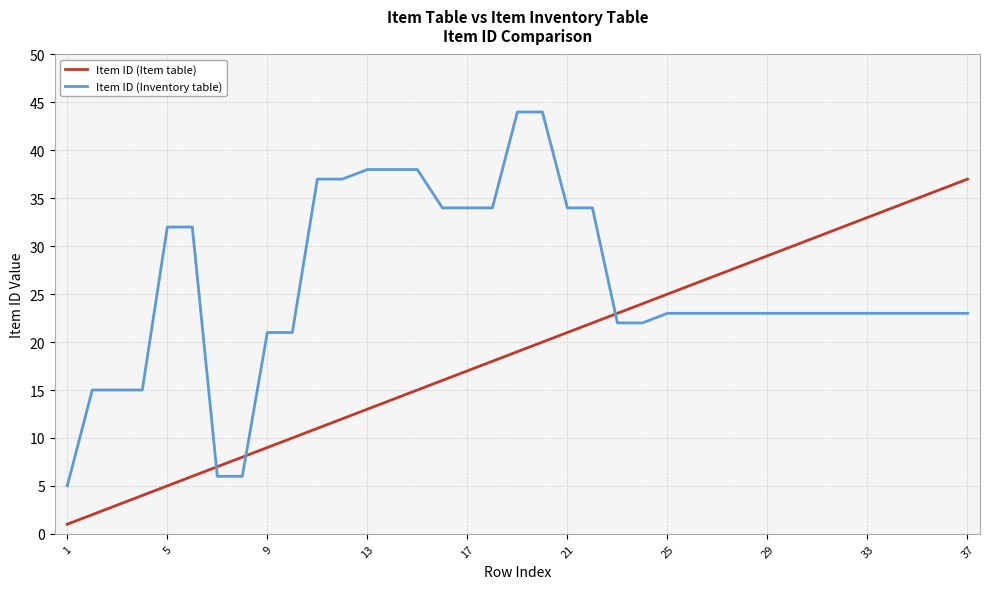

Which series has the largest total across all categories?

Item ID (Inventory table)